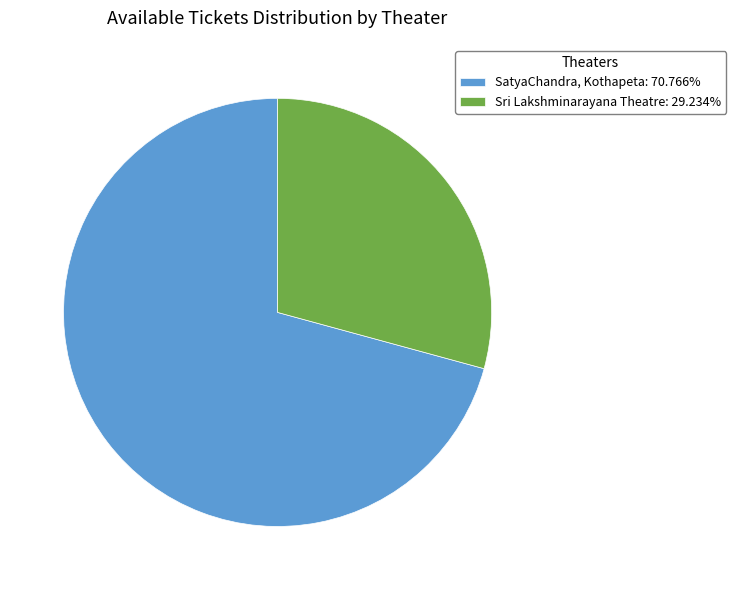

How many slices are in this pie chart?

2